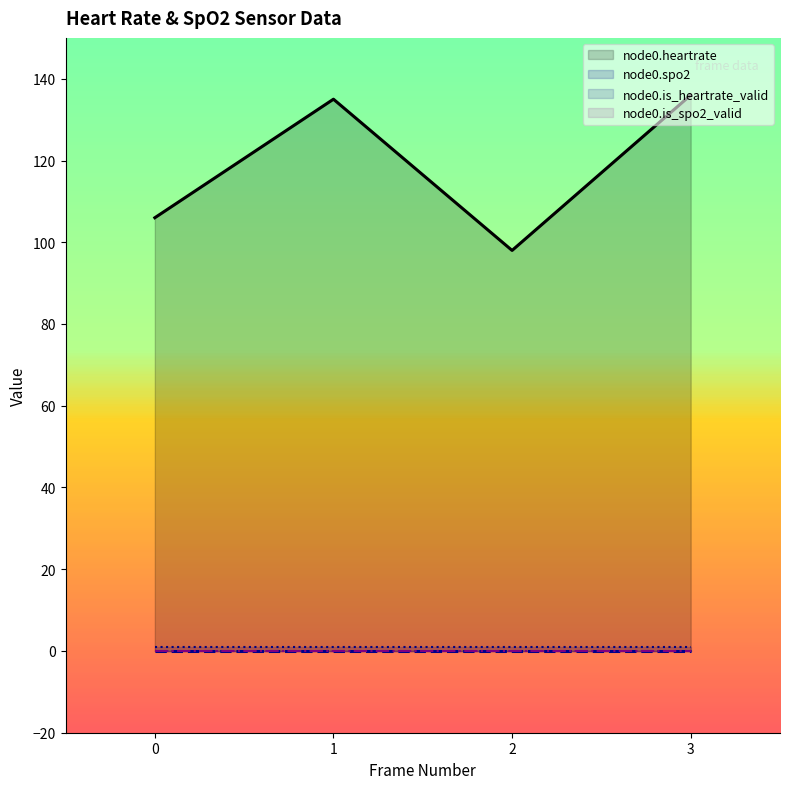

Reading left to right, transcribe all the data shown in this chart.

node0.heartrate: 0=106	1=135	2=98	3=136
node0.spo2: 0=0	1=0	2=0	3=0
node0.is_heartrate_valid: 0=1	1=1	2=1	3=1
node0.is_spo2_valid: 0=0	1=0	2=0	3=0